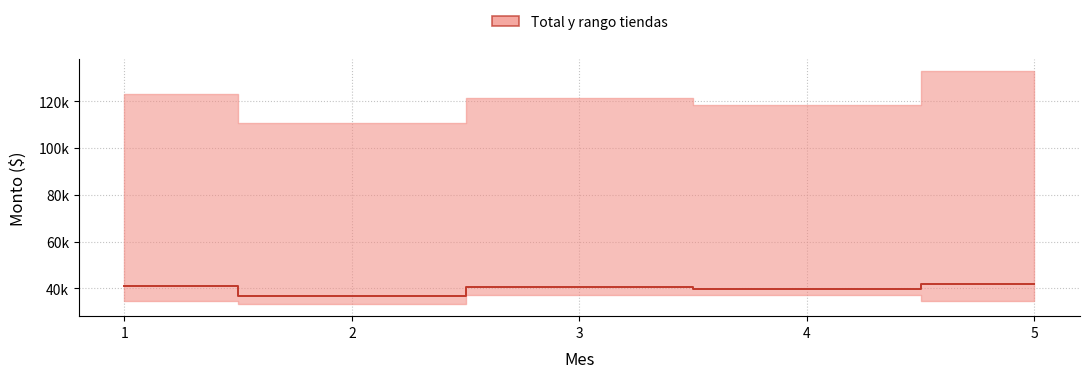

How many data points are above 40475?

3